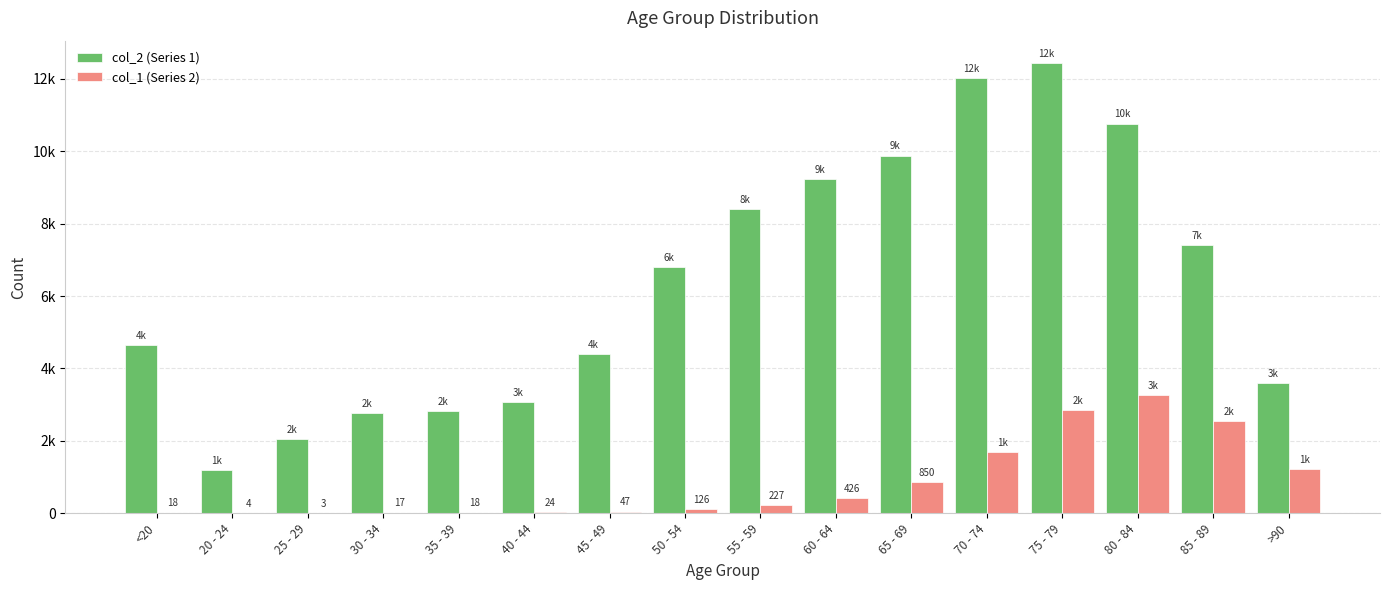

At which label is col_1 (Series 2) closest to 1638?

70 - 74